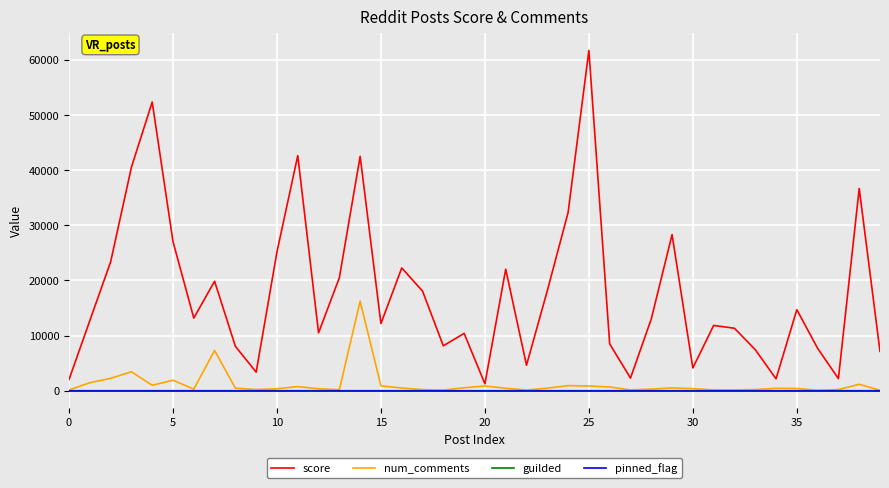

What is the highest value of the score series?

61699